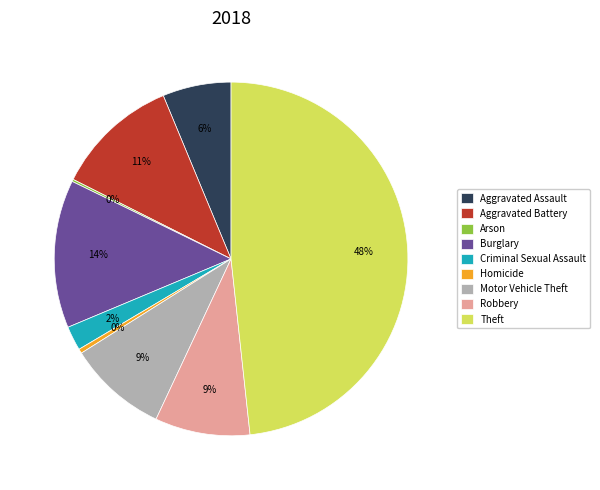

What percentage is the Theft slice, to the nearest percent?

48%